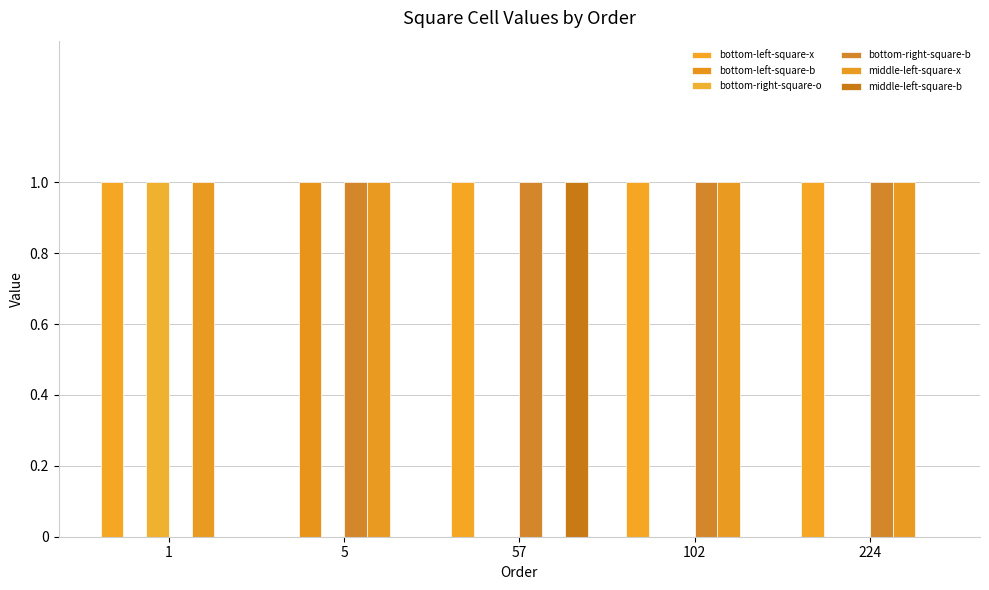

How many values in bottom-left-square-x are above zero?

4